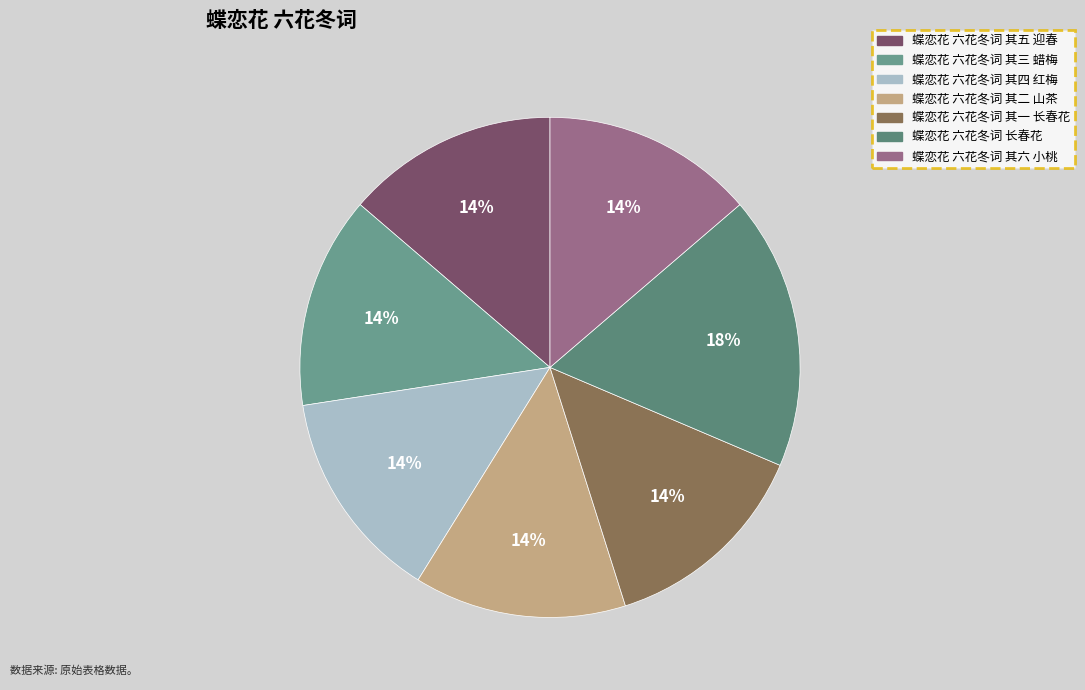

What percentage is the 蝶恋花 六花冬词 长春花 slice, to the nearest percent?

18%